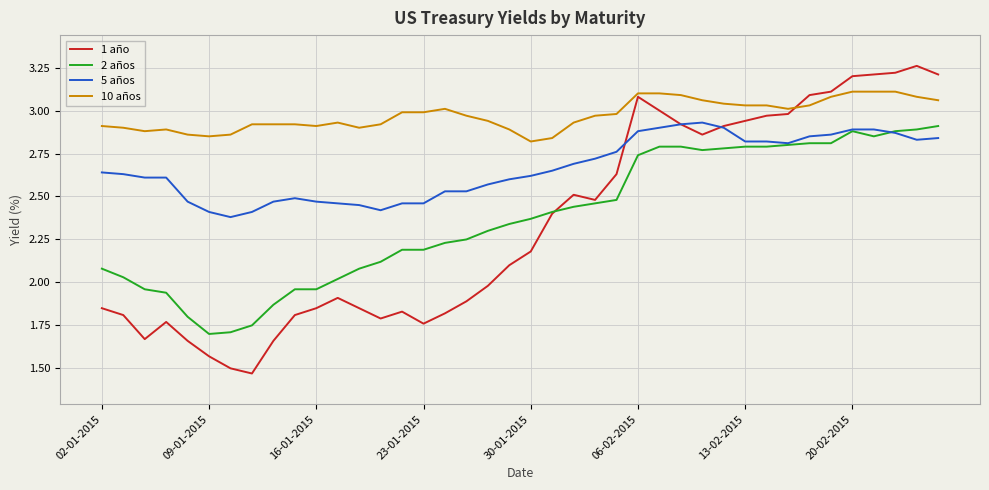

True or false: 5 años and 10 años cross at least once.

False